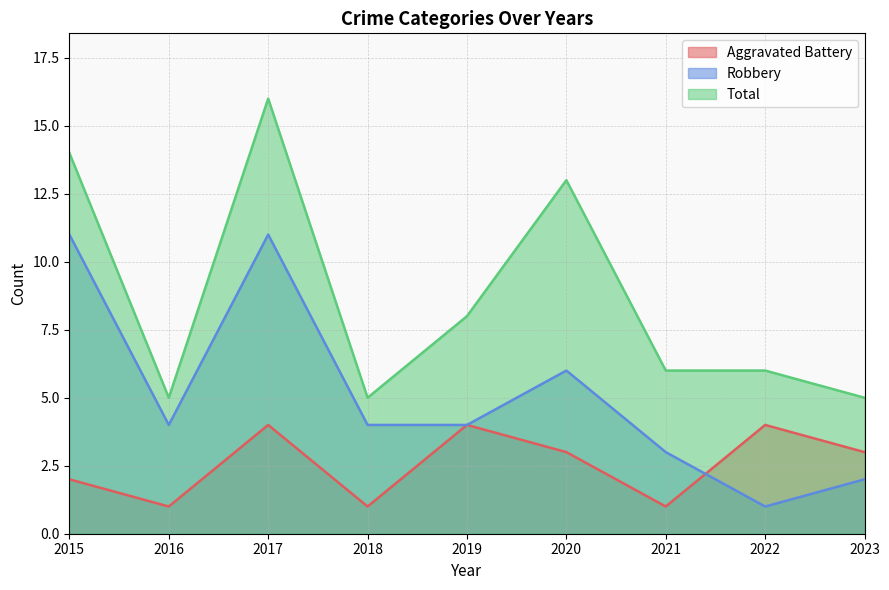

List the labels in order of Total value, smallest first.

2016, 2018, 2023, 2021, 2022, 2019, 2020, 2015, 2017